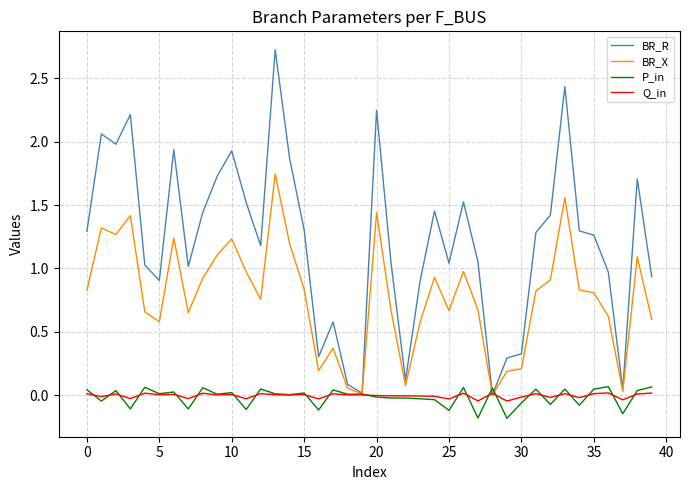

What is the maximum value shown in the chart?

2.7